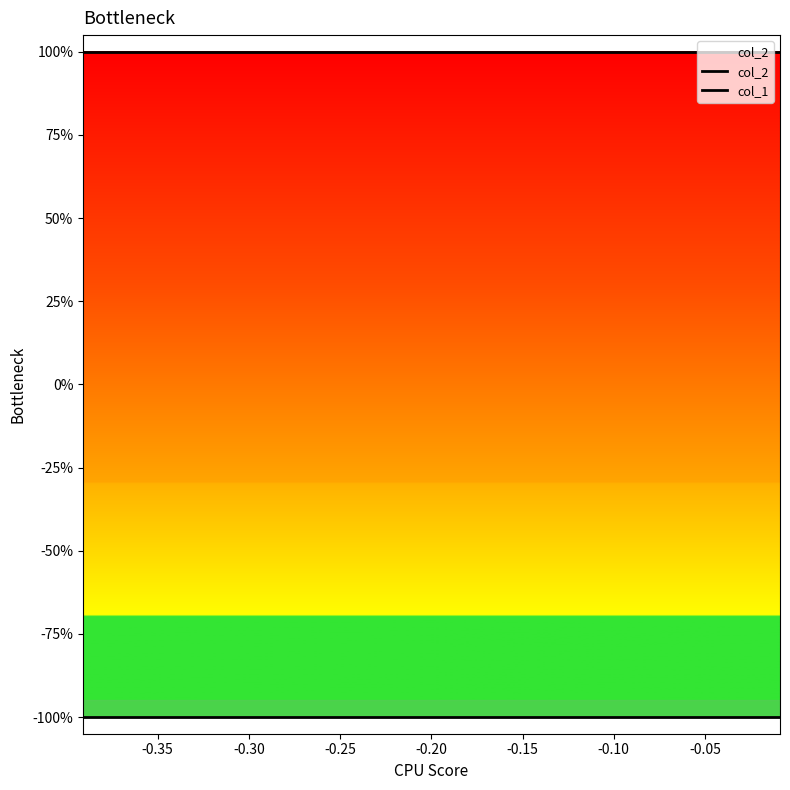

Rank the series by their maximum value, from lowest to highest.

col_1, col_2